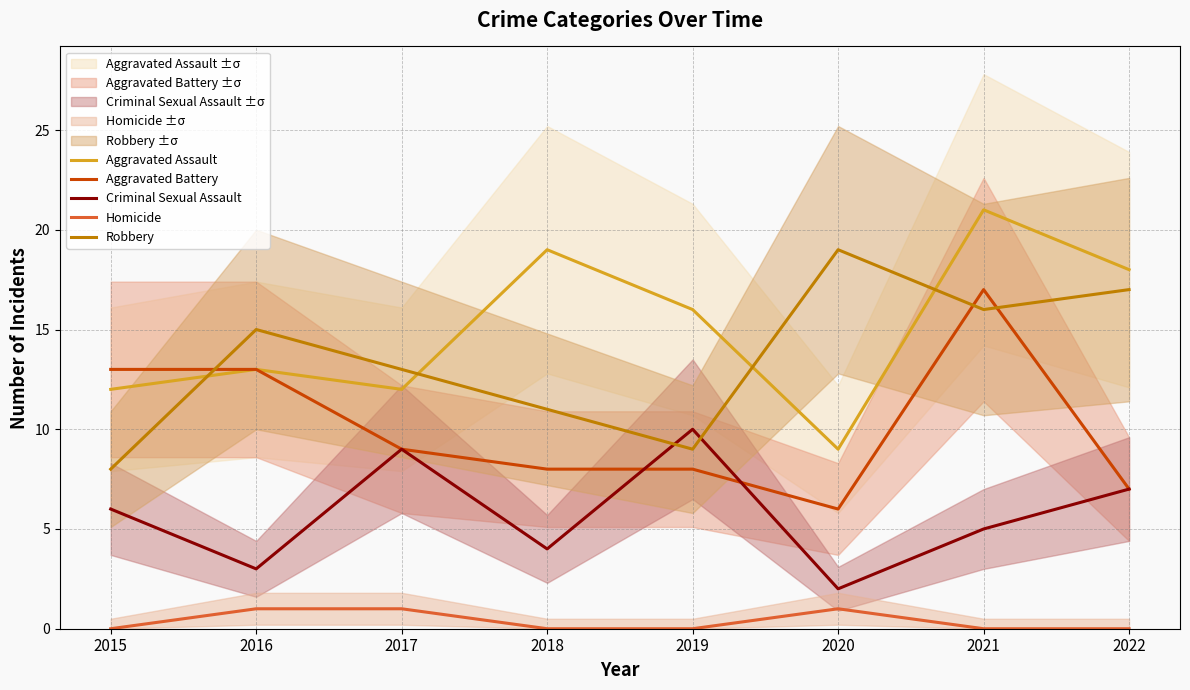

True or false: Aggravated Assault has more than 2 points higher than both neighbors.

True